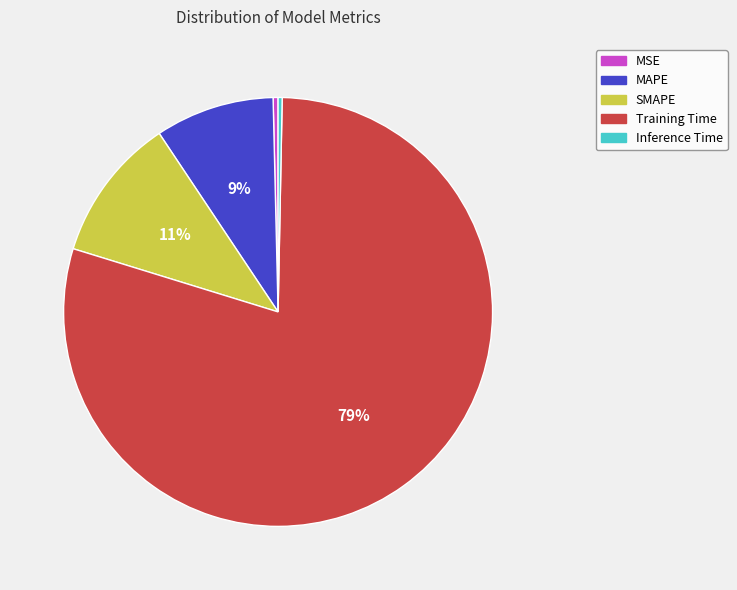

How many segments does this pie chart have?

5